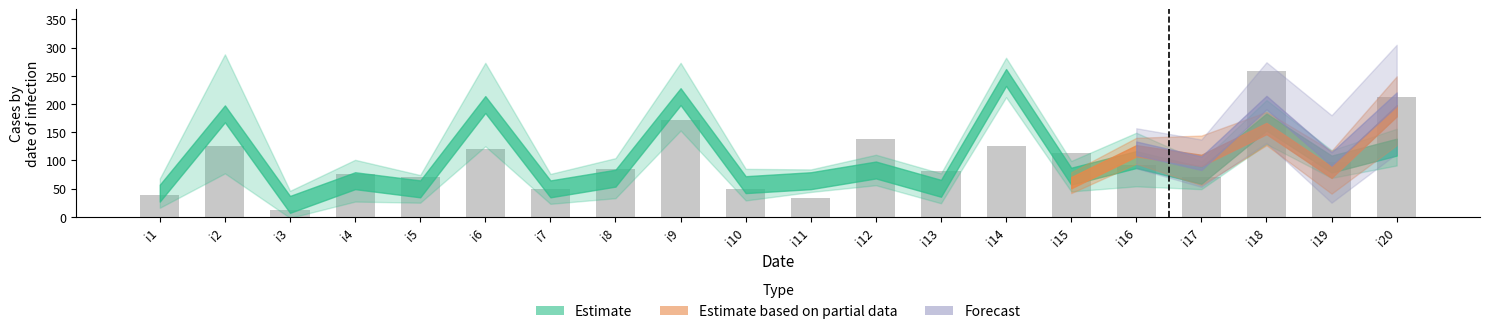

Which label corresponds to the largest value in the chart?

i18